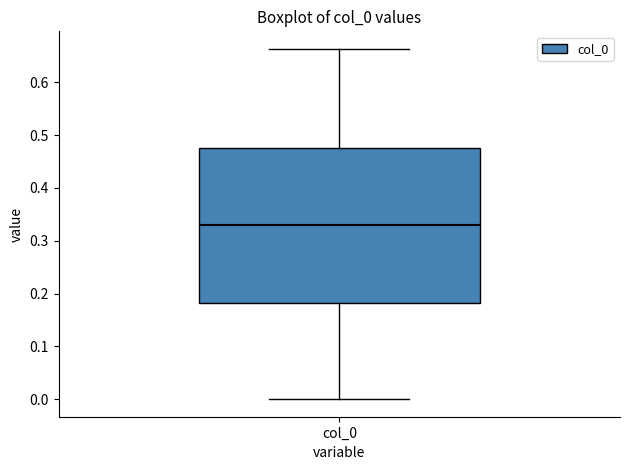

Read this box plot against the y-axis: the position of the median line, the range covered by the box, and the ends of both whiskers. The values are not printed on the chart, so give them approximately, as read against the axis.

median 0.33, box 0.18 to 0.47, whiskers 0.00 to 0.66